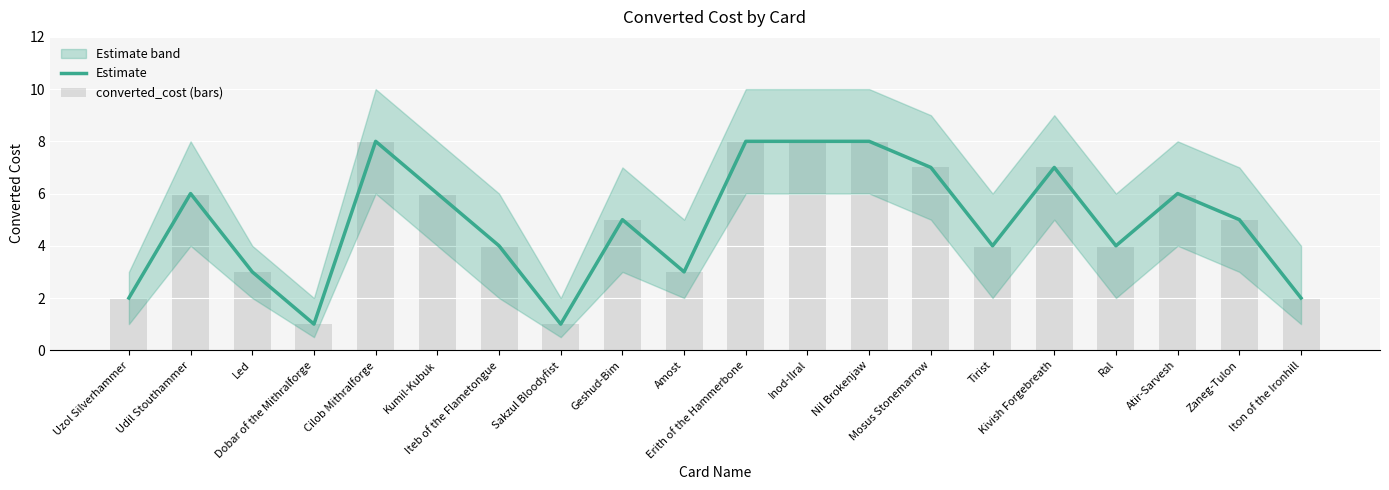

How many values in the Estimate series are below 5?

9